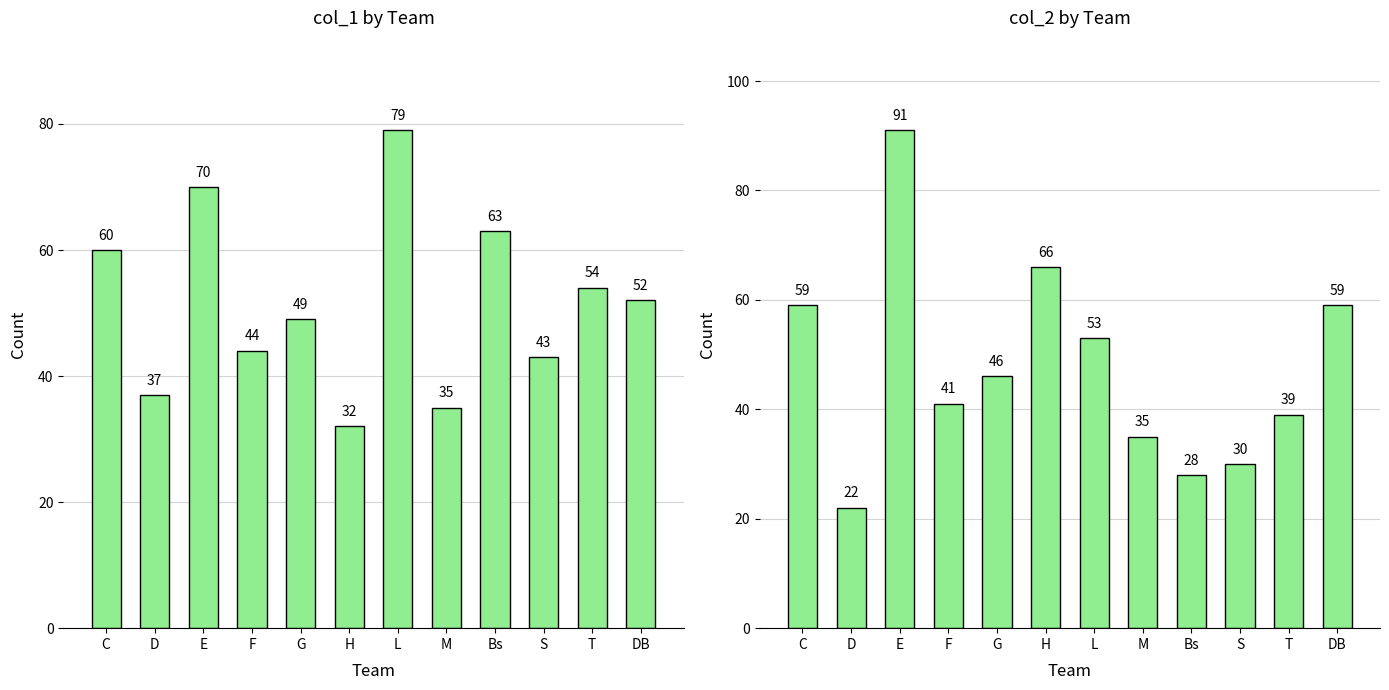

At how many categories does at least one series exceed 86?

1